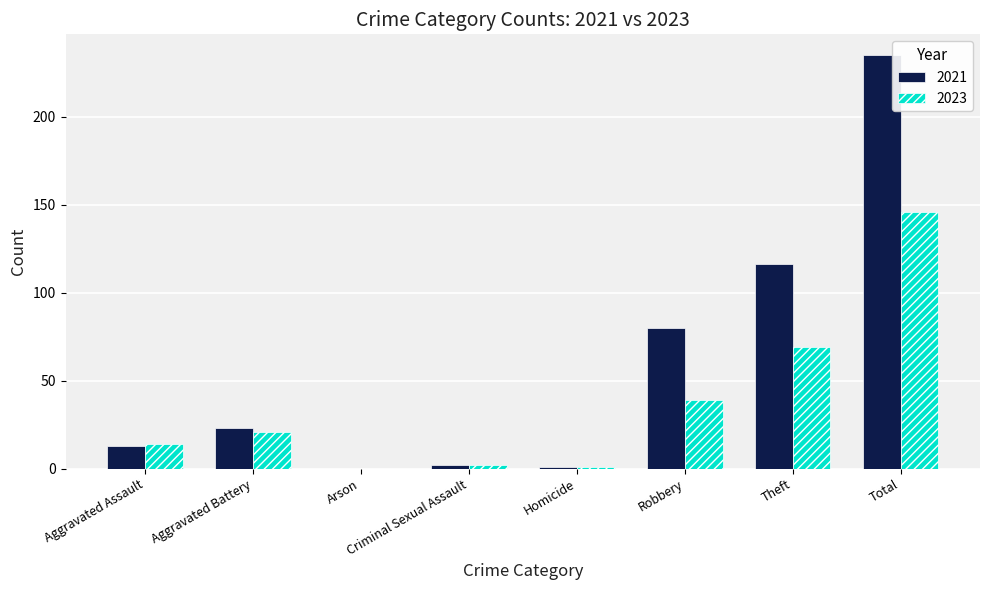

At which label is 2023 closest to 73?

Theft